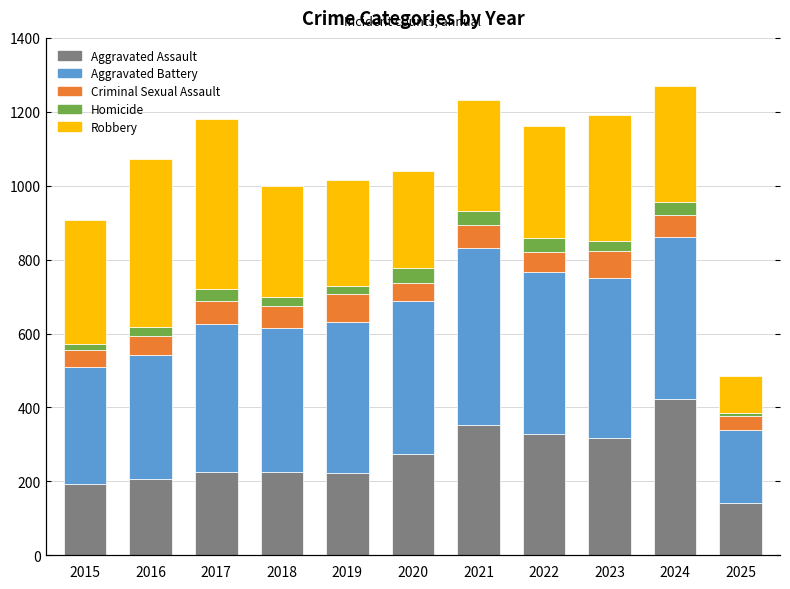

What is the spread (max minus min) of values at 2024?

402